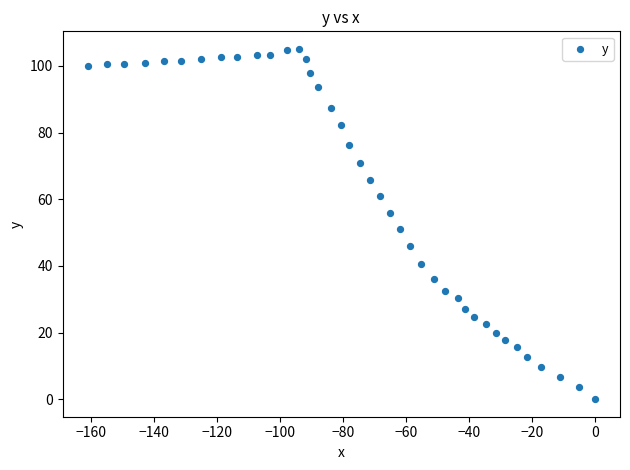

What is the range of X values (max minus min)?

161.0